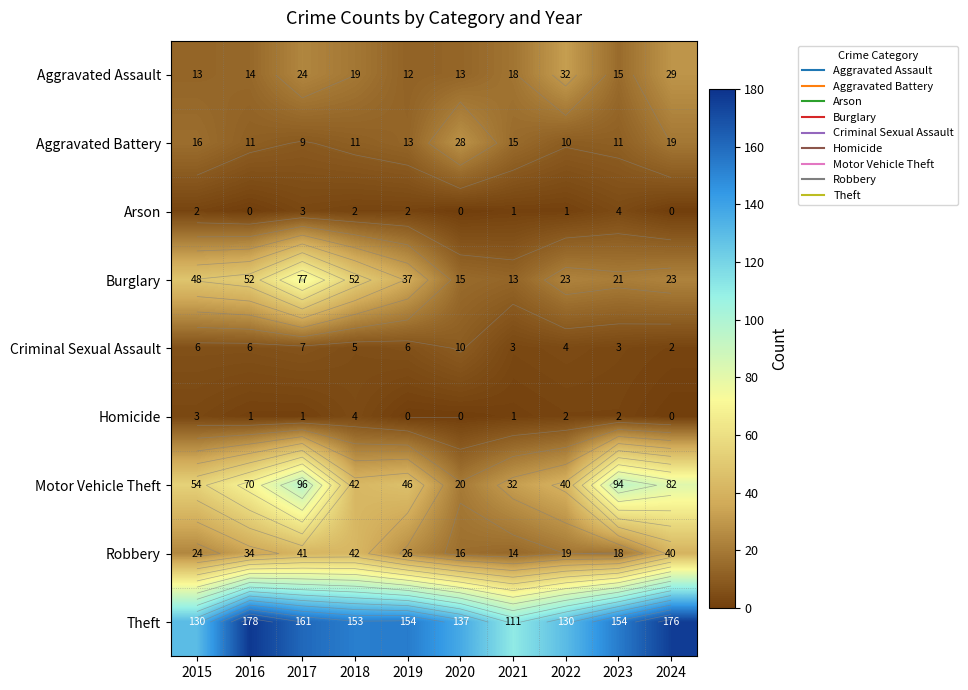

What is the difference between the highest and lowest values at 2015?

128